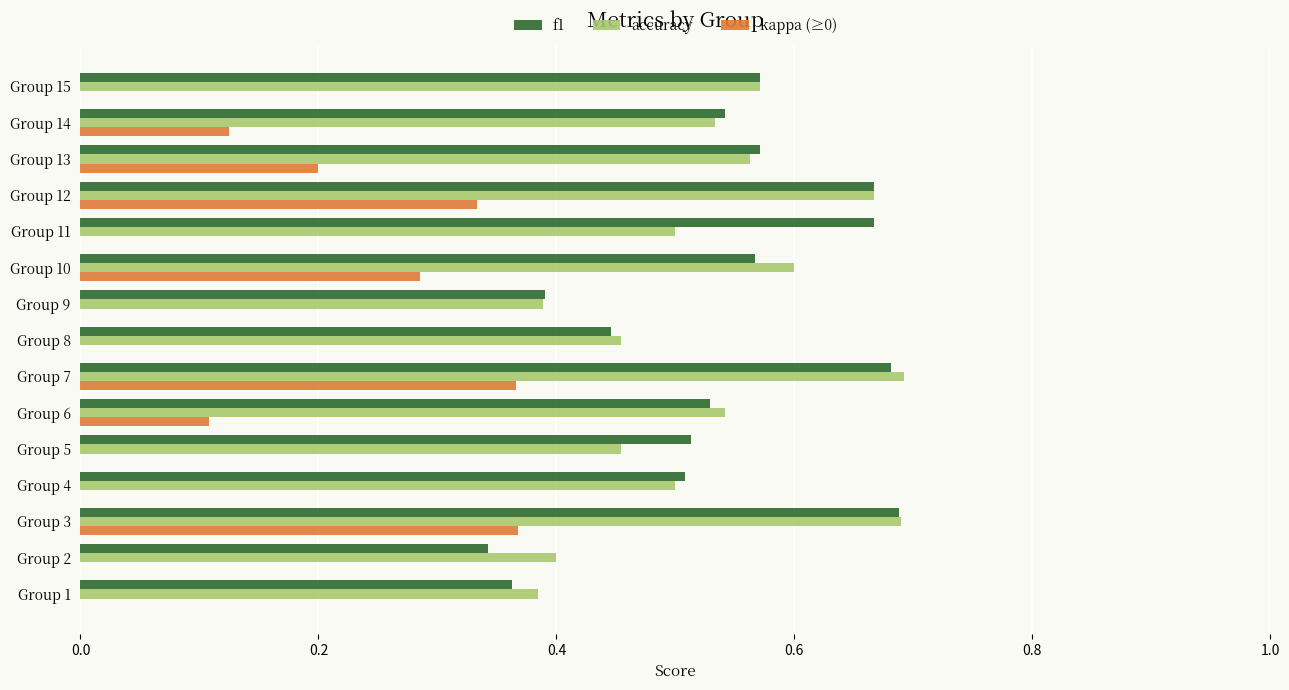

Is the value of f1 at Group 6 greater than the value of accuracy at Group 3?

No